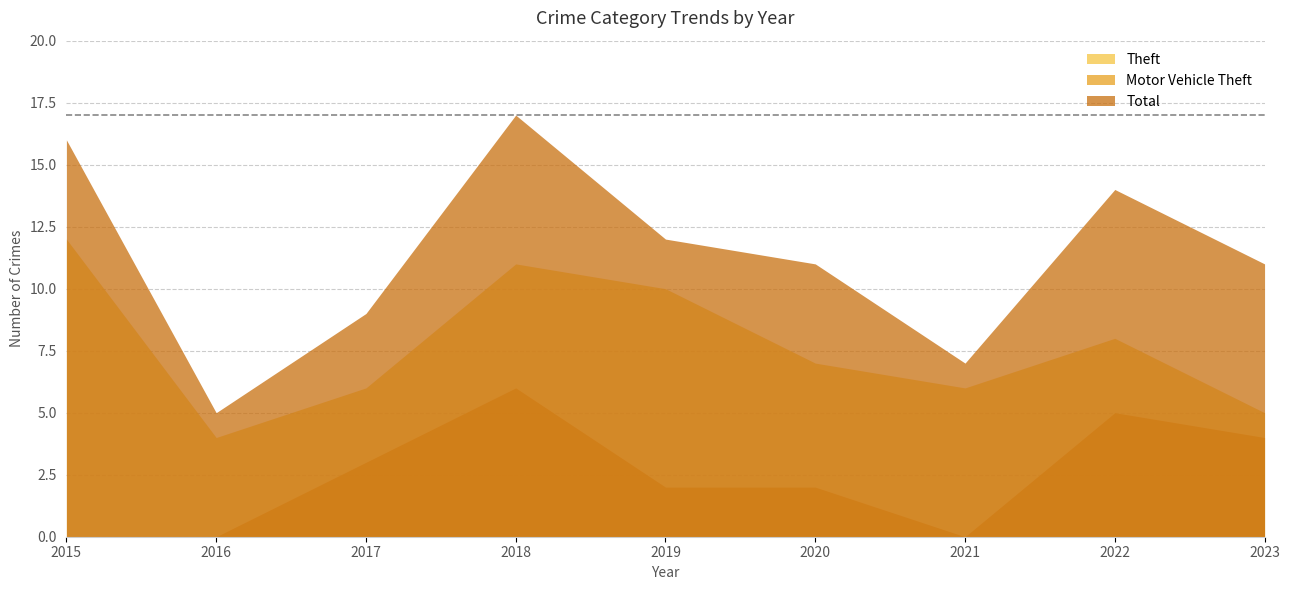

Reading left to right, extract all data points from this chart.

Theft: 12	4	6	11	10	7	6	8	5
Motor Vehicle Theft: 0	0	3	6	2	2	0	5	4
Total: 16	5	9	17	12	11	7	14	11